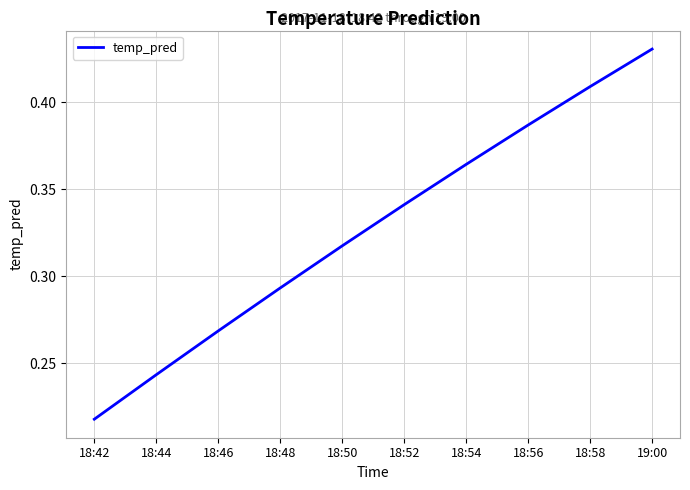

True or false: the data shows 0.7 at 18:56.

False